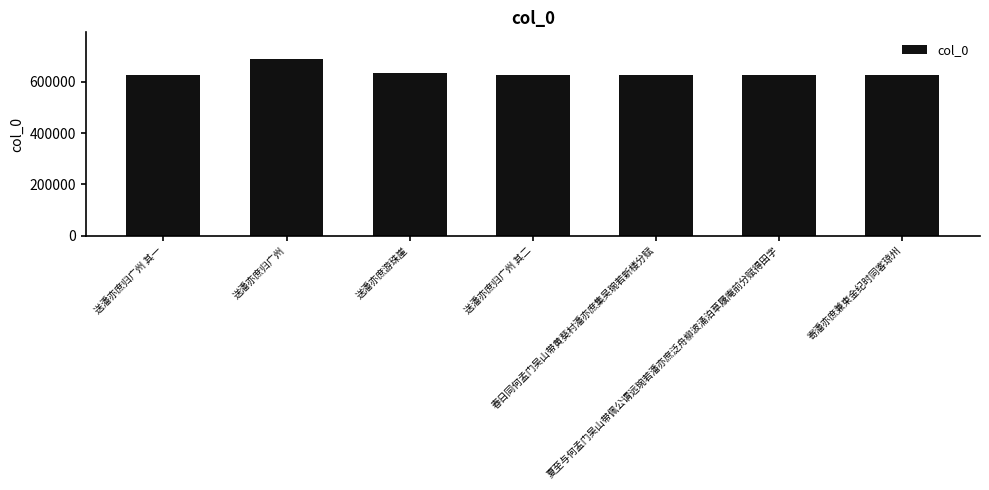

What is the smallest value displayed?

626699